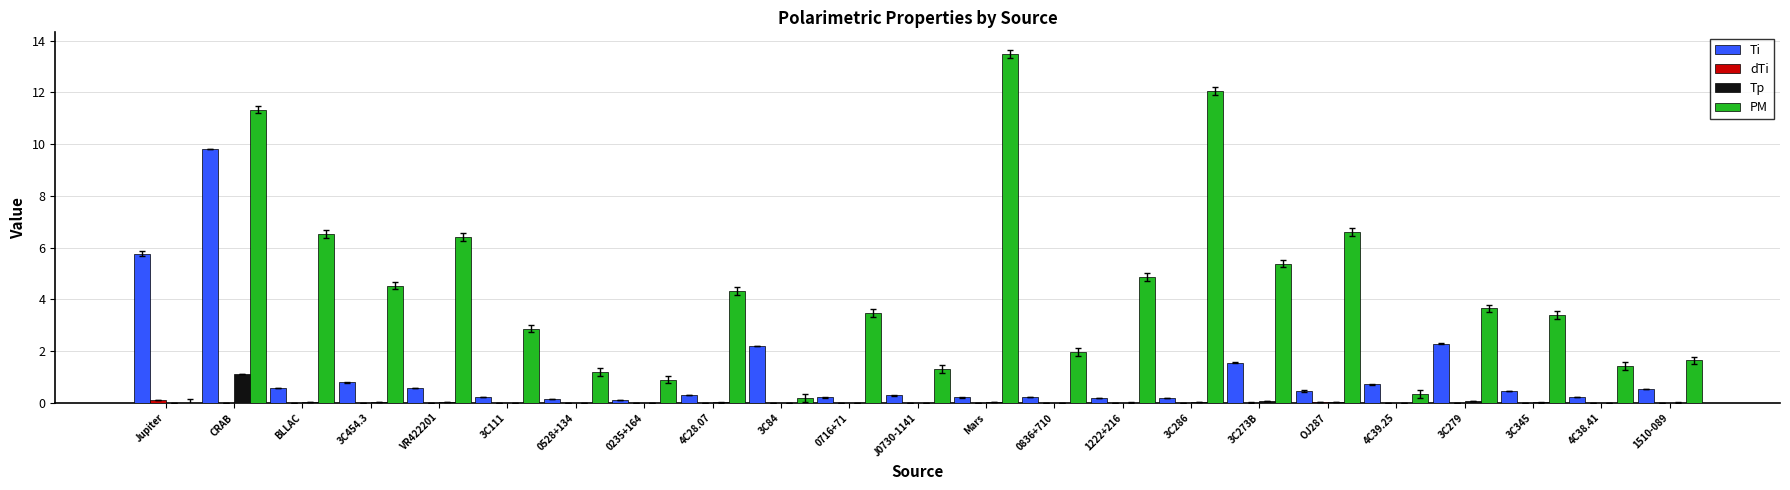

The value of Ti at 0716+71 is 0.2. True or false?

True